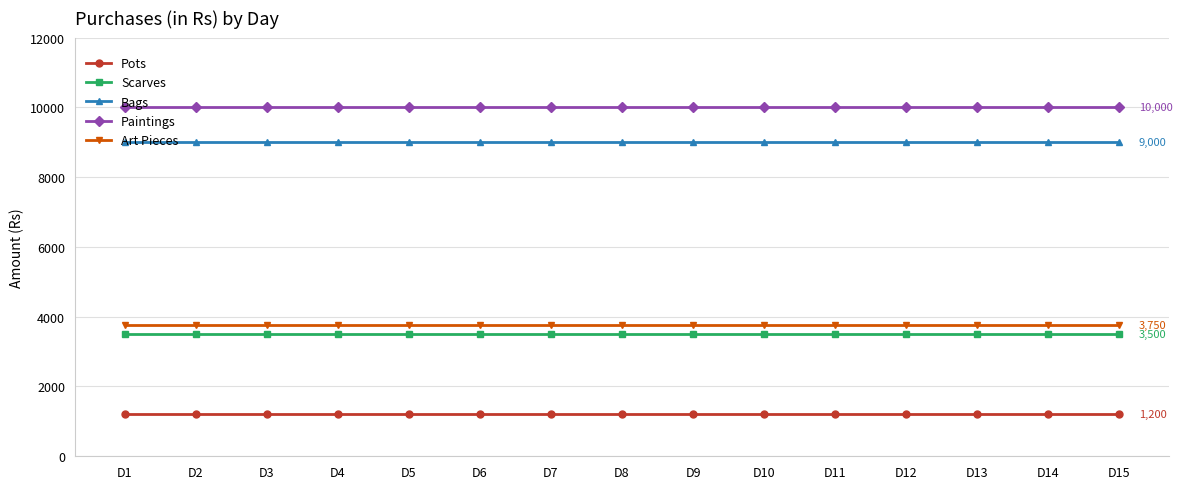

Which series has the largest total across all categories?

Paintings